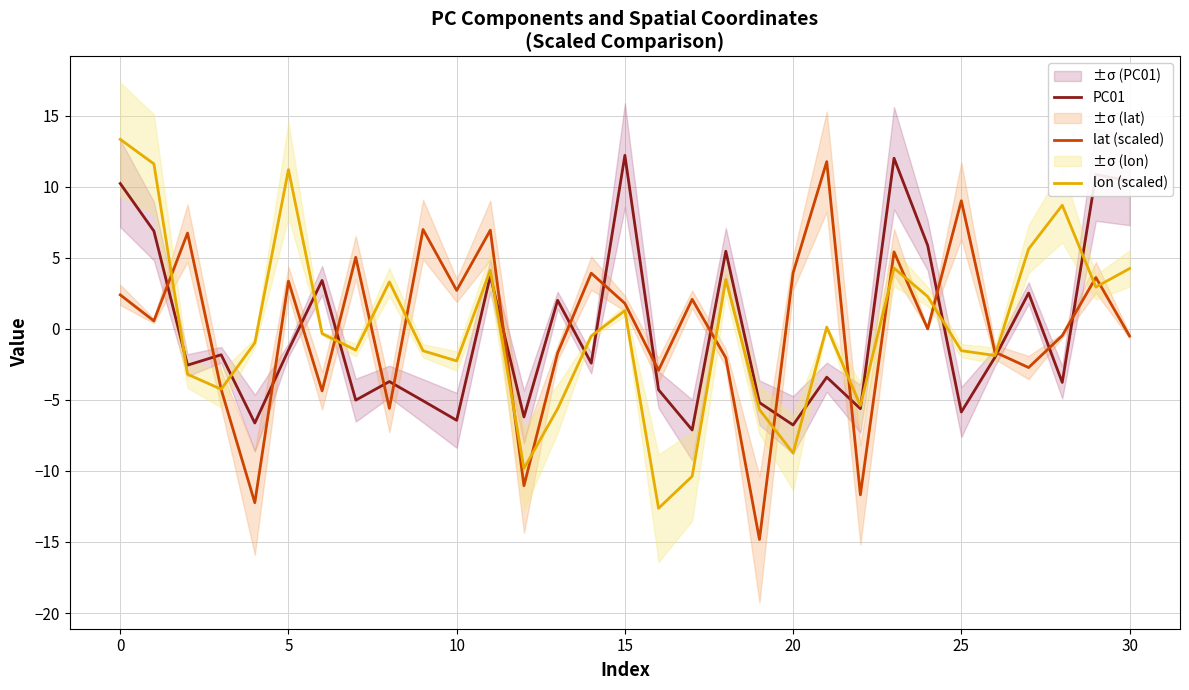

What is the label of the 21st point from the left?

20